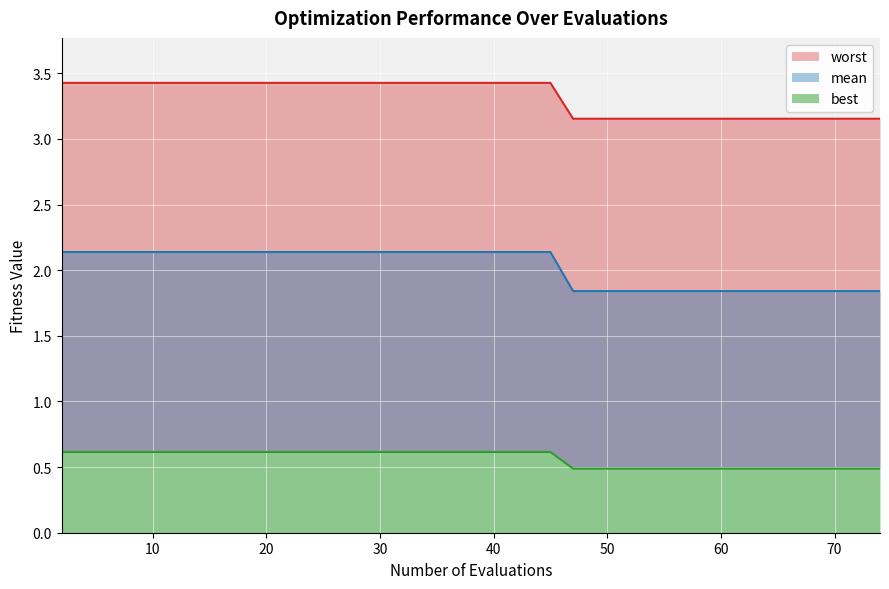

True or false: worst and best intersect in this chart.

False